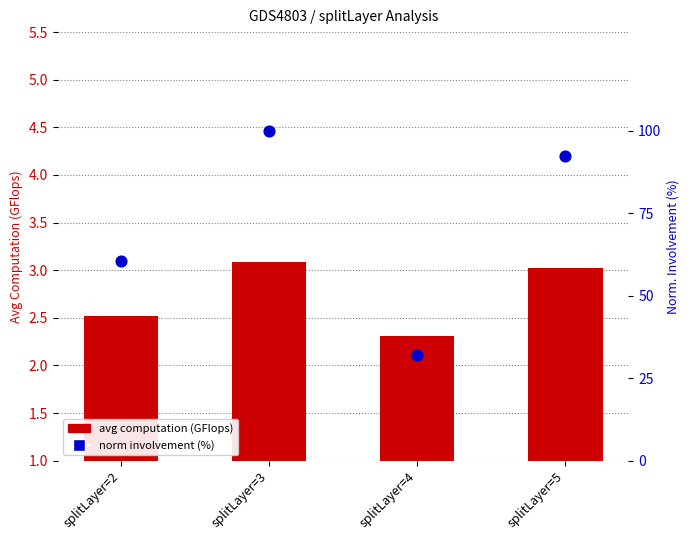

Which series reaches the maximum Y coordinate?

norm involvement (%)